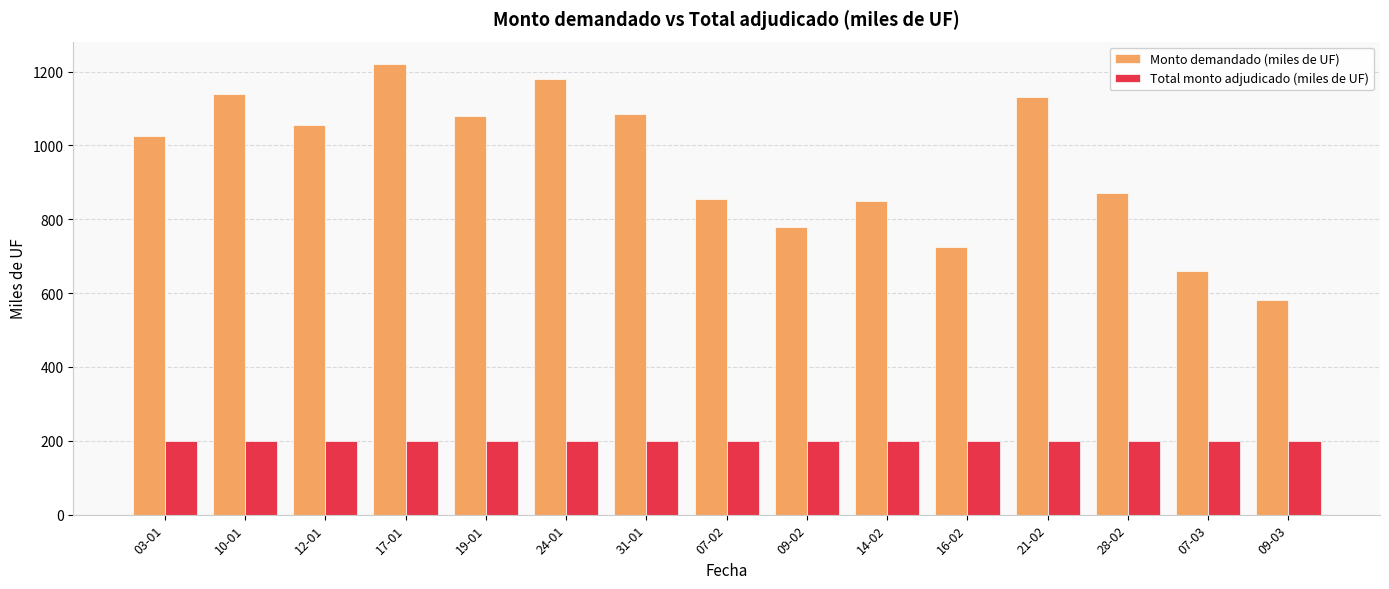

Between 10-01 and 16-02, which series saw the biggest shift?

Monto demandado (miles de UF)